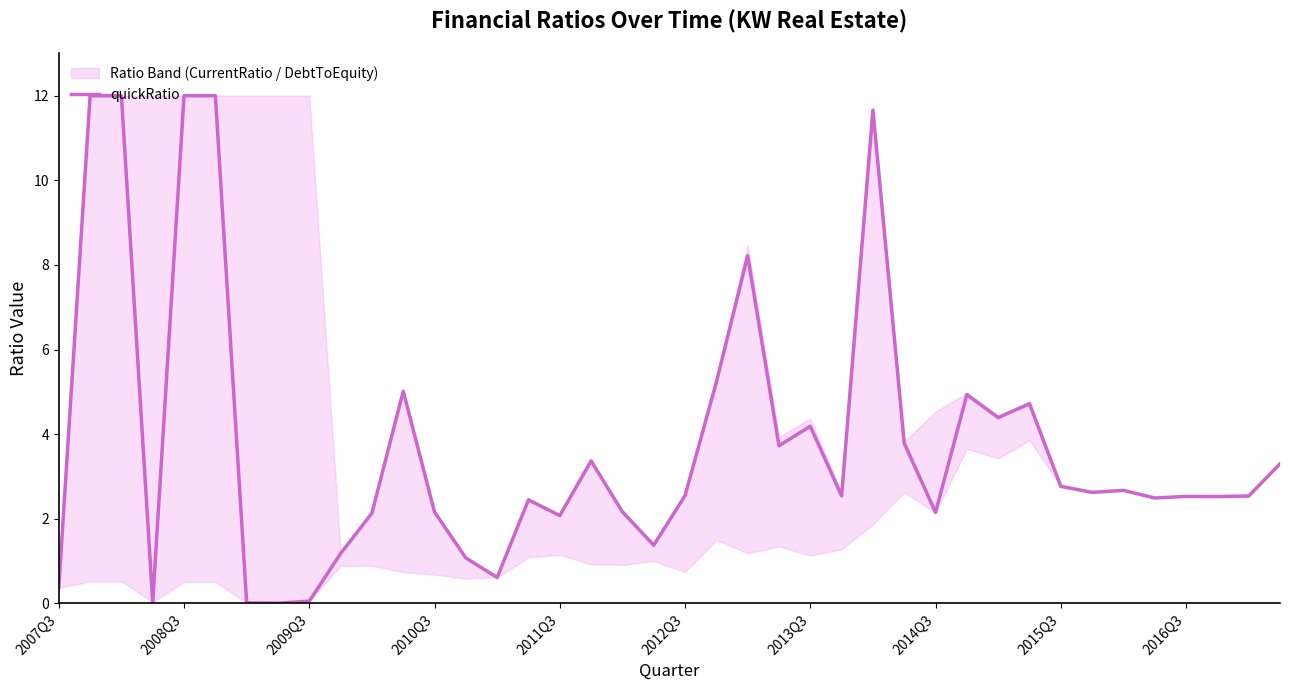

How many data points are less than 2?

9